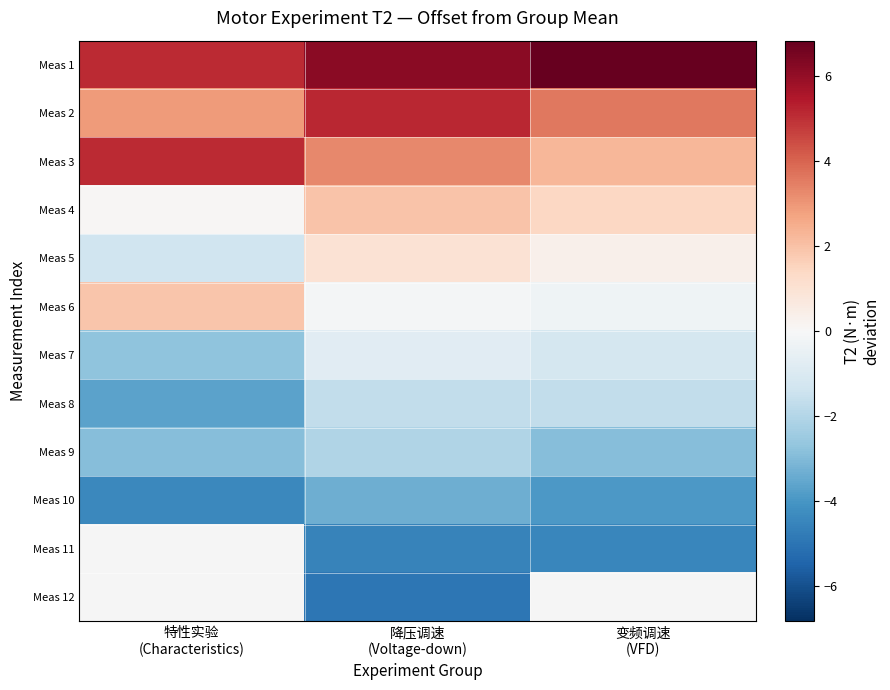

Which series has the largest total across all categories?

Meas 1